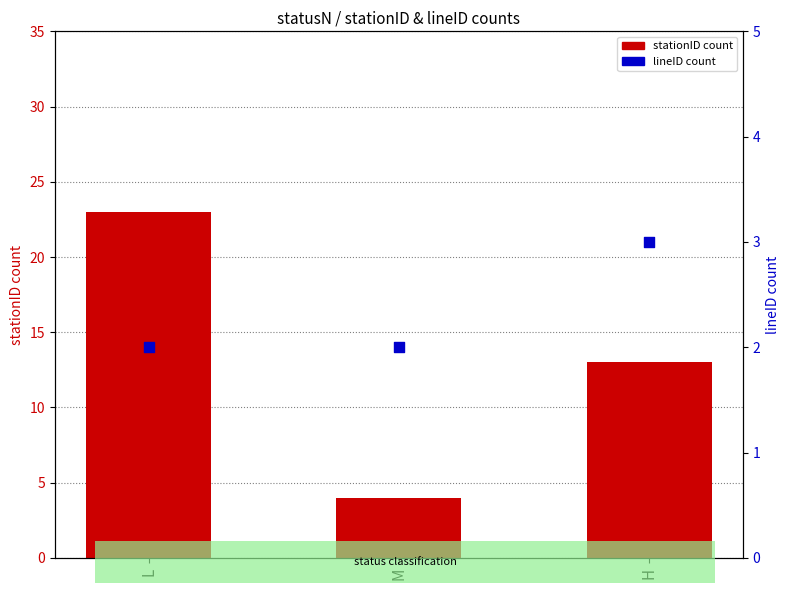

What are all the series names shown in the legend?

stationID count, lineID count